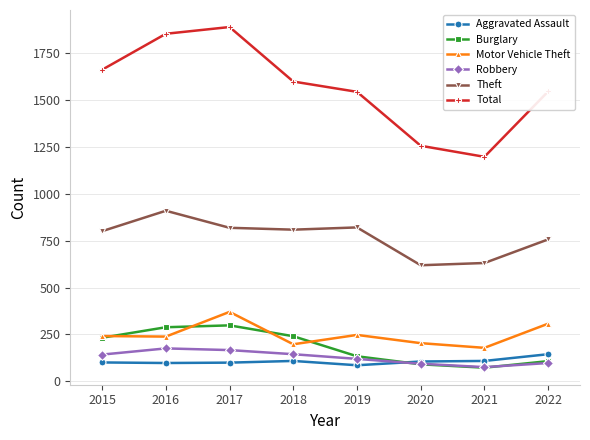

What is the sum of all Total values?

12556